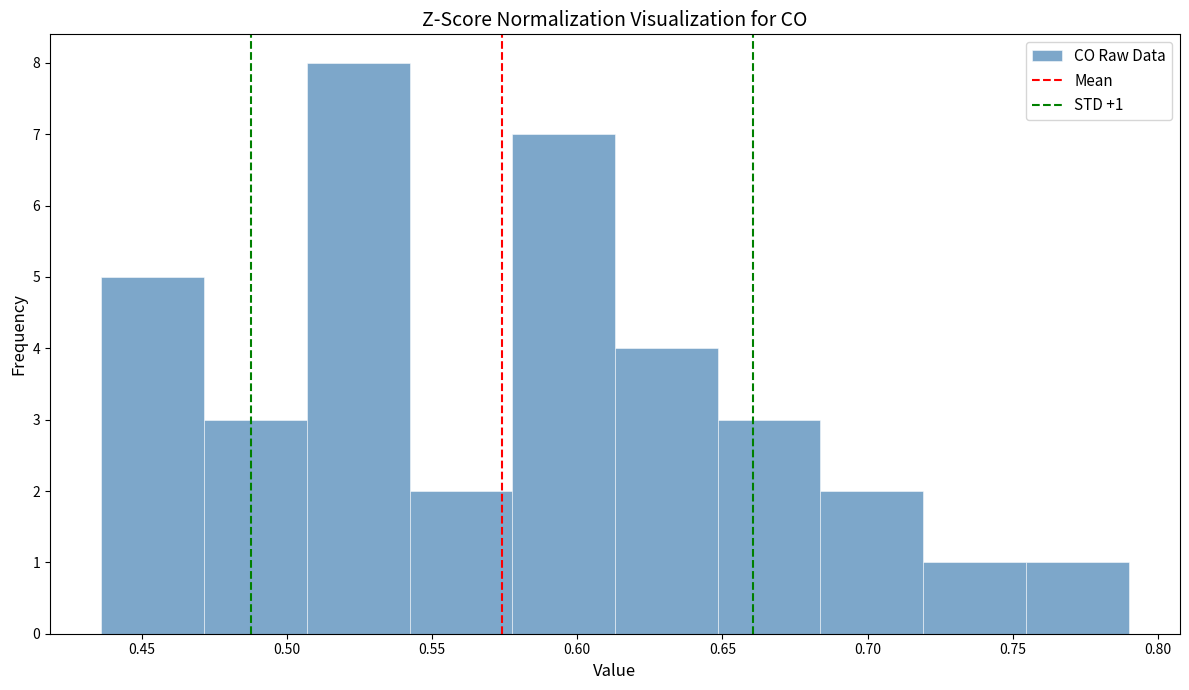

Which range on the x-axis has the tallest bar?

0.505 to 0.540